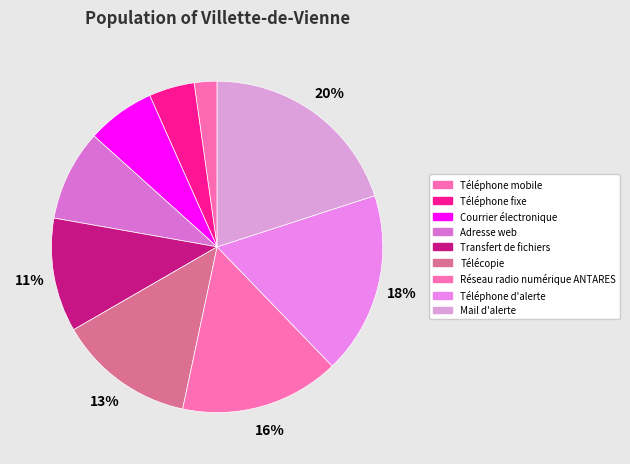

What is the smallest slice in the pie chart?

Téléphone mobile